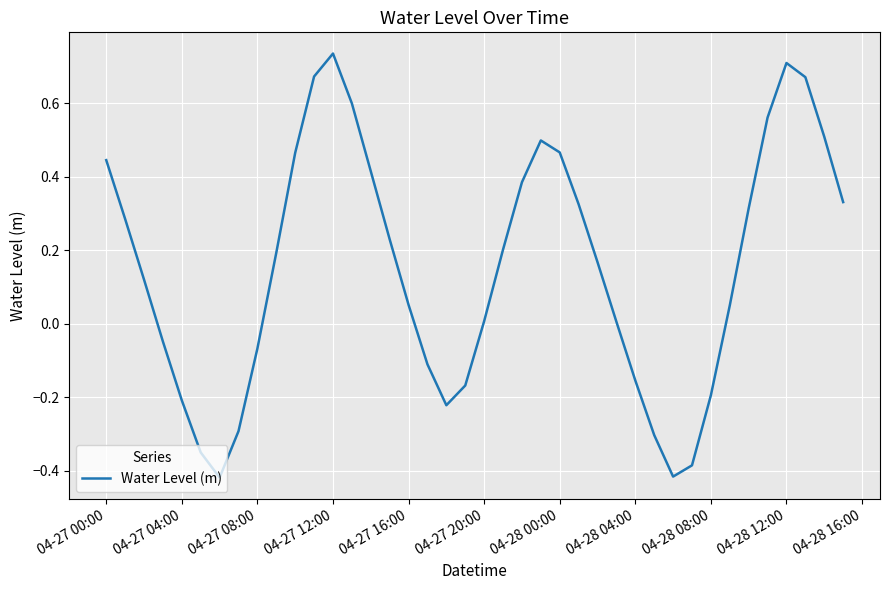

At which category does the chart reach its peak across all series?

04-27 12:00